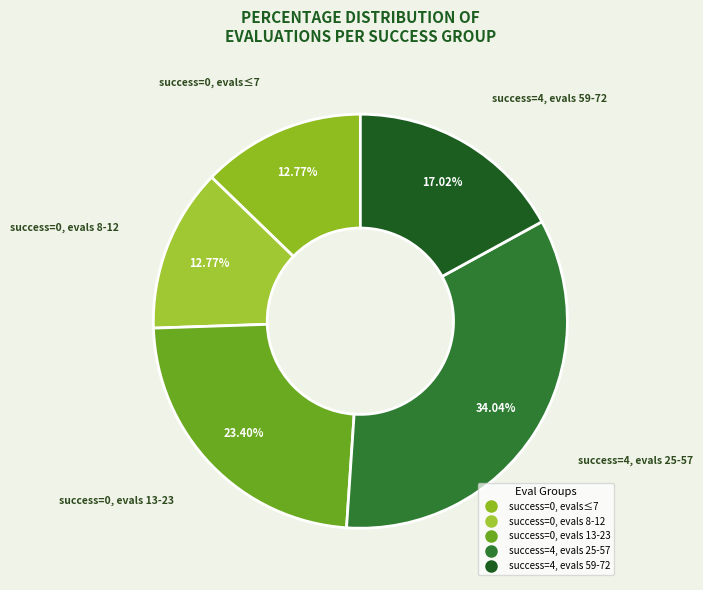

Count the number of slices in the pie.

5